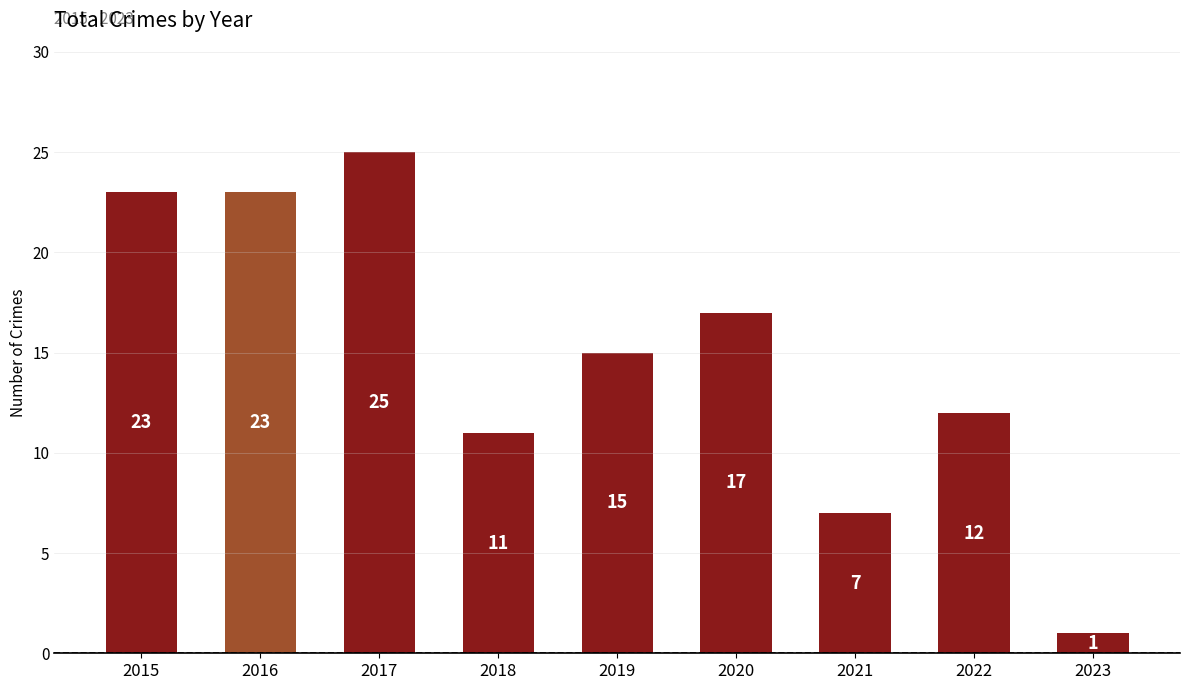

Is it true that the value at 2020 is 17?

True